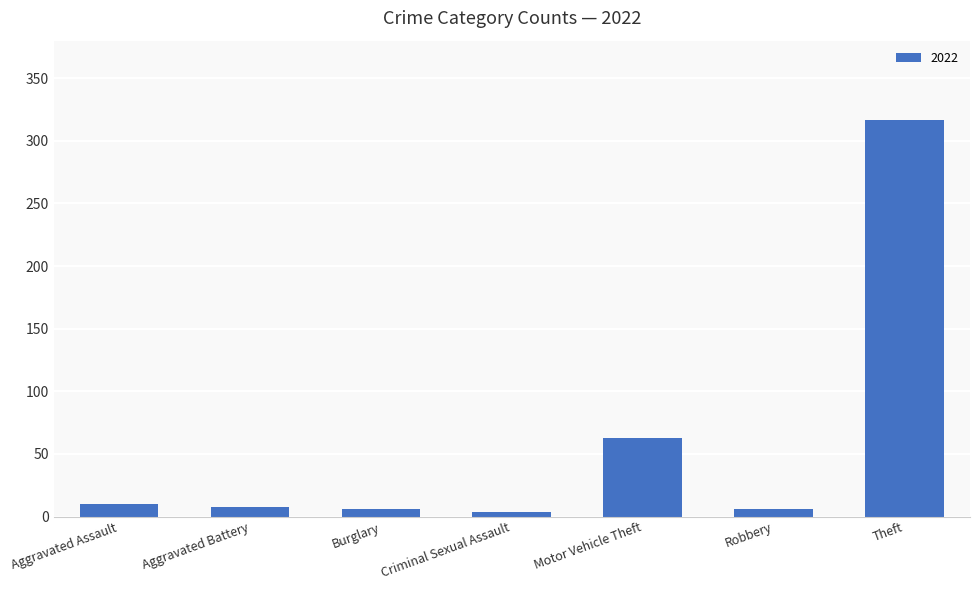

Which has a higher value, Theft or Burglary?

Theft